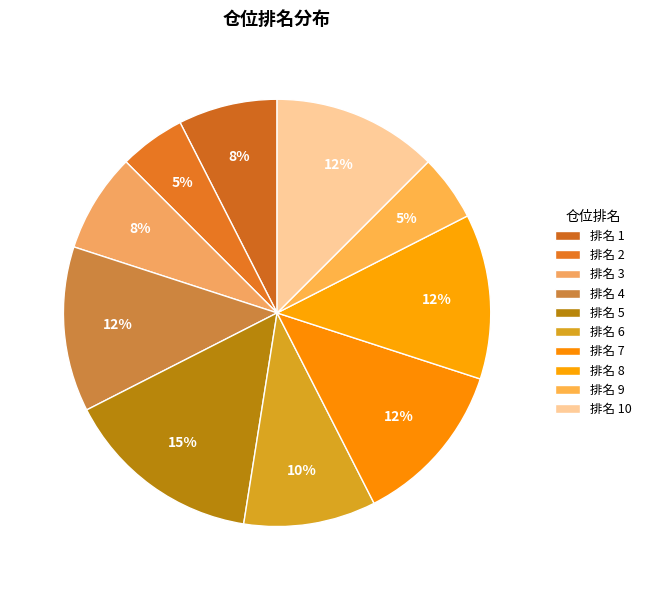

How many segments does this pie chart have?

10